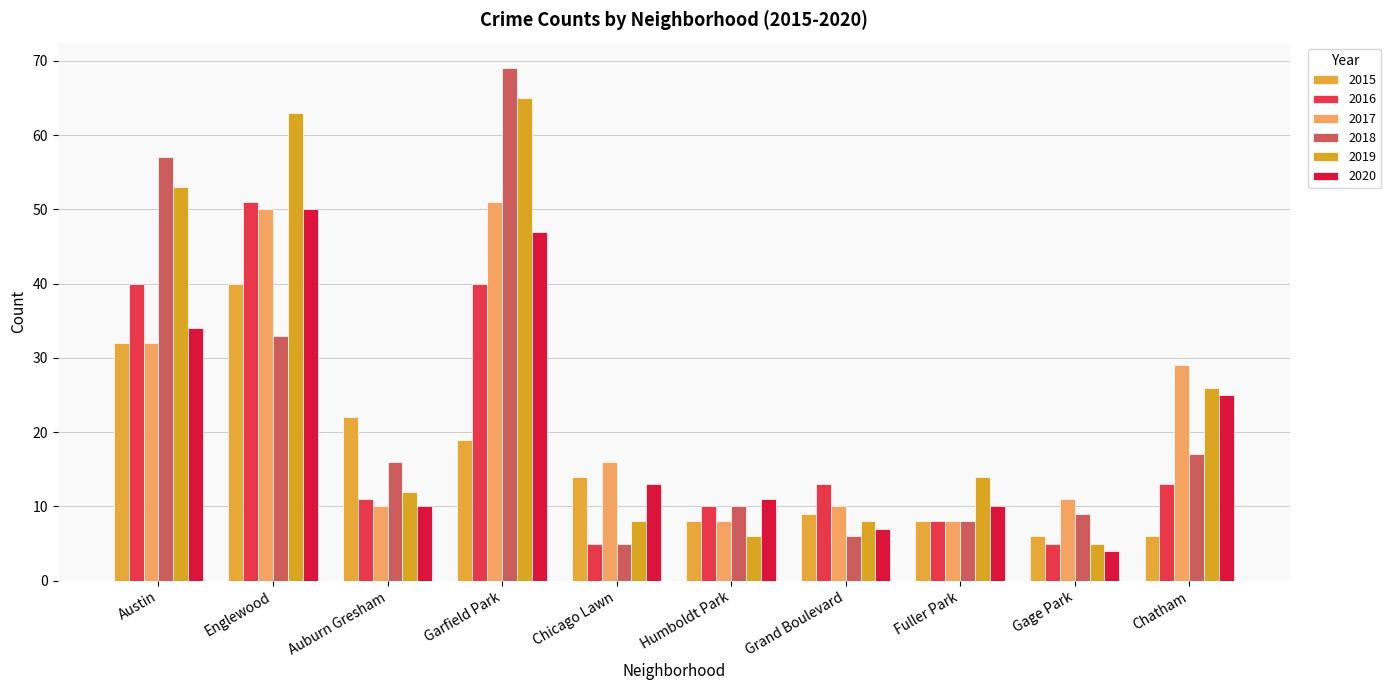

Which series has the largest total across all categories?

2019